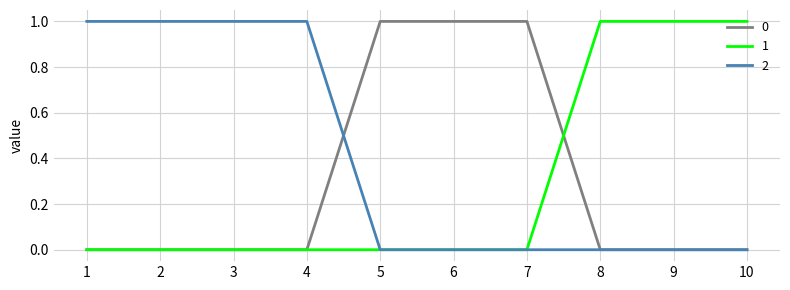

What is the sum of all 0 values?

3